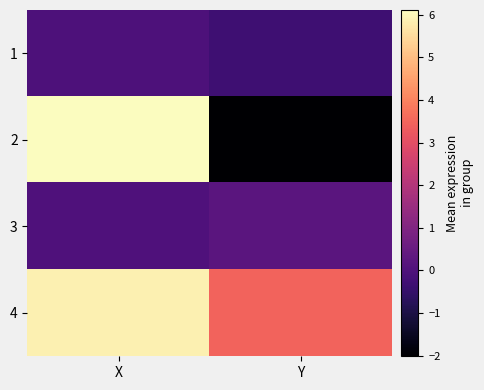

At which category is the sum across all series the highest?

X